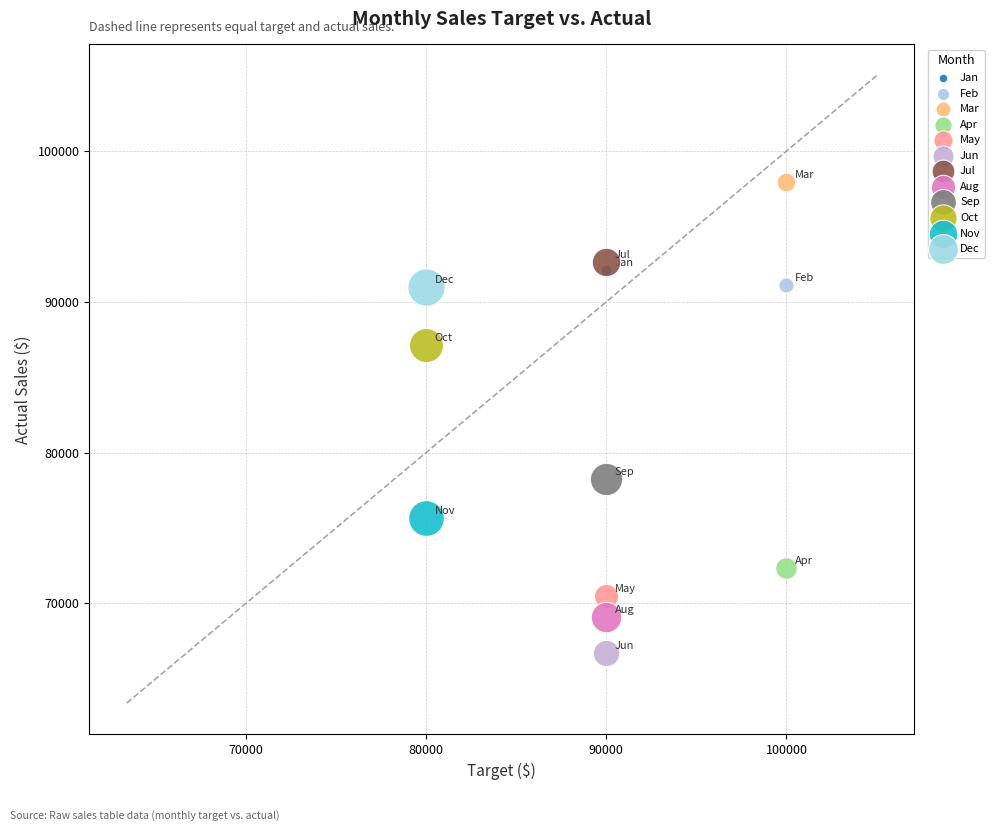

What are all the series names shown in the legend?

Jan, Feb, Mar, Apr, May, Jun, Jul, Aug, Sep, Oct, Nov, Dec